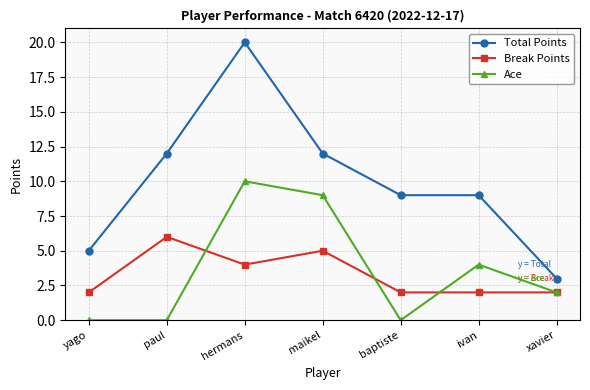

What position from the left is paul?

2